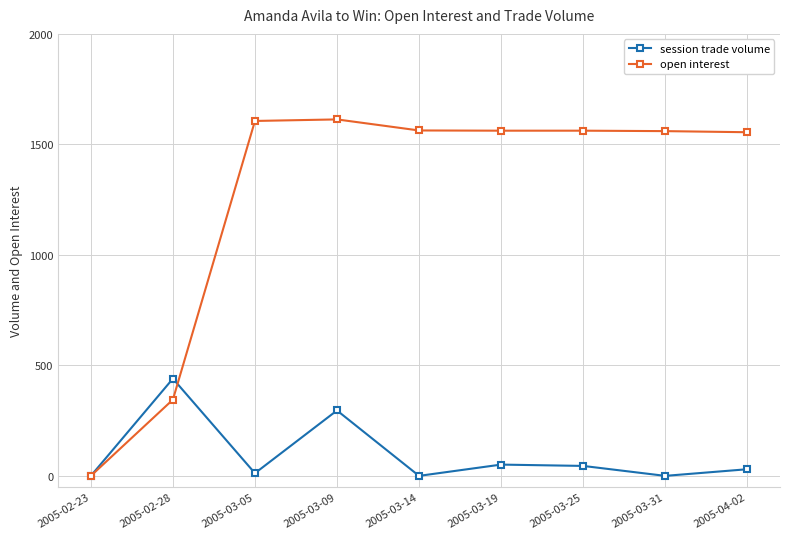

Where is the first local maximum for session trade volume?

2005-02-28